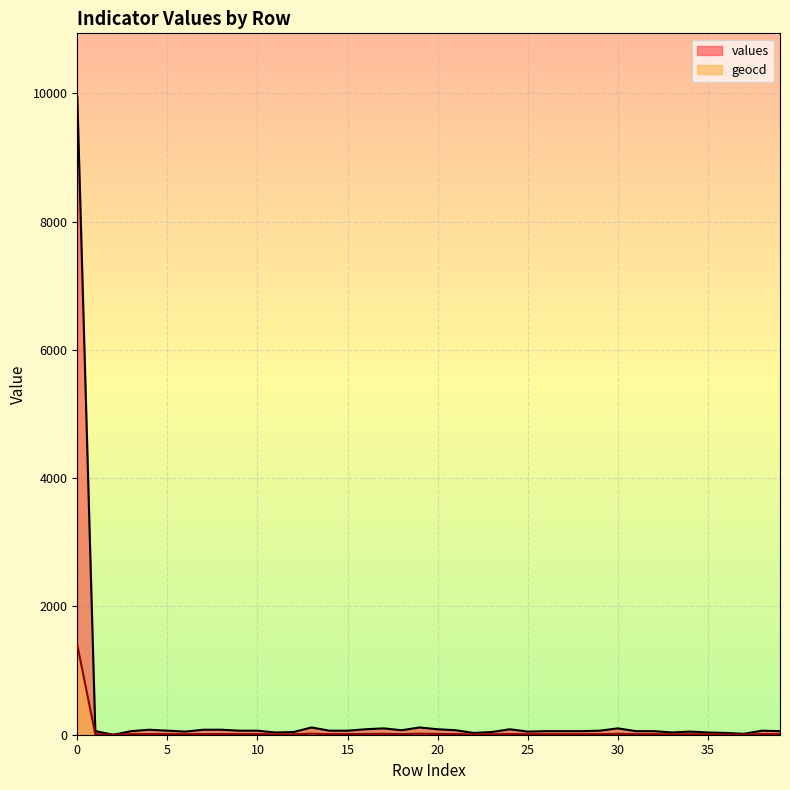

How many data points does each series have?

40